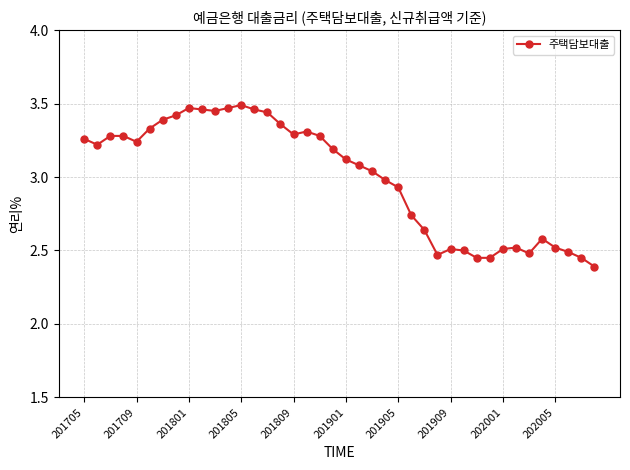

What is the difference between the second highest and second lowest values?

1.0